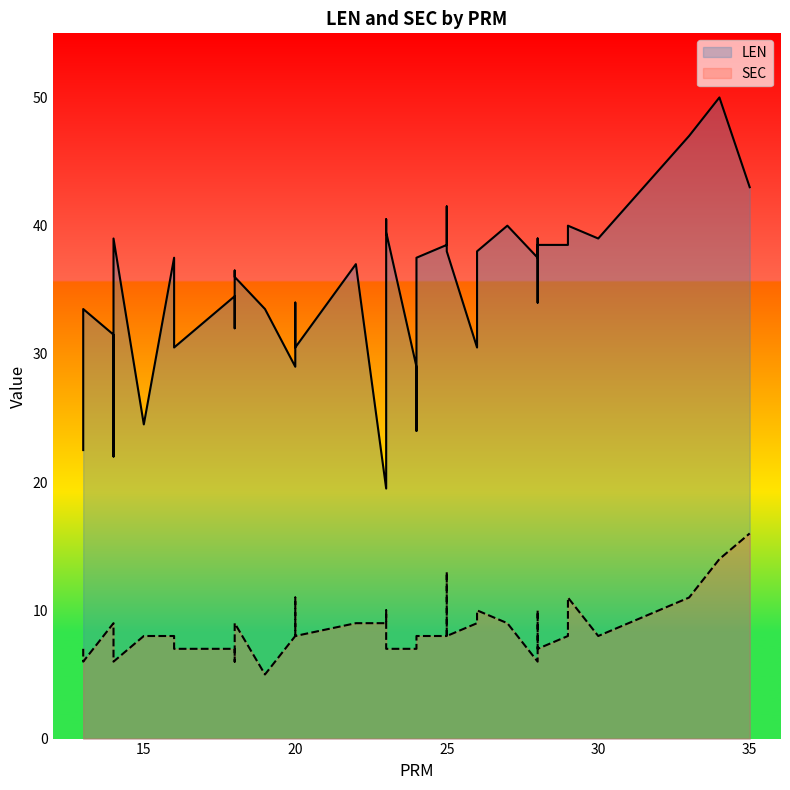

True or false: LEN has a value of 40.8 at 20.

False